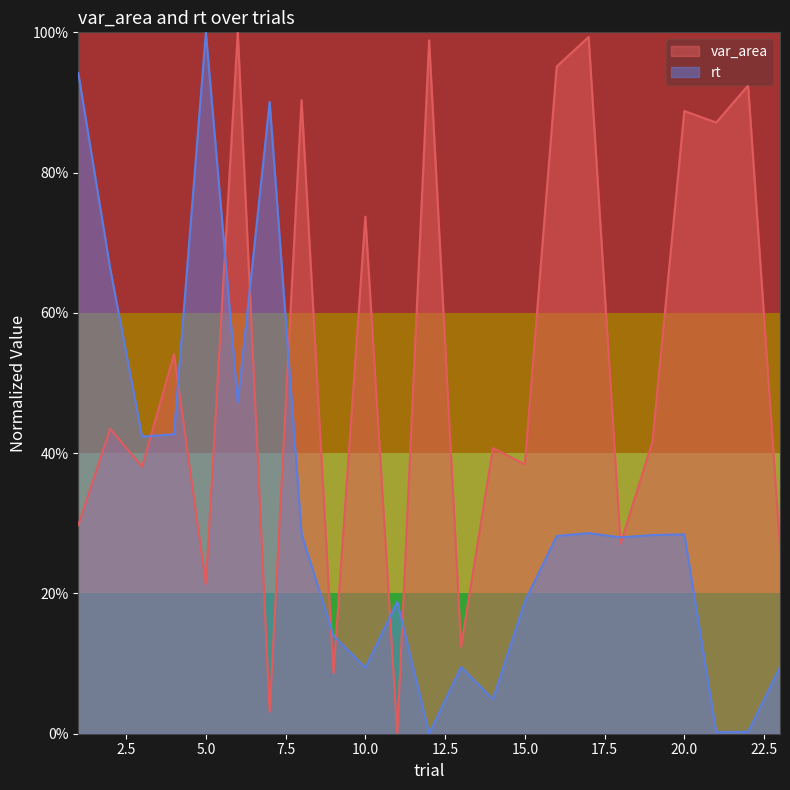

After their last crossing, which series has the higher values: rt or var_area?

var_area